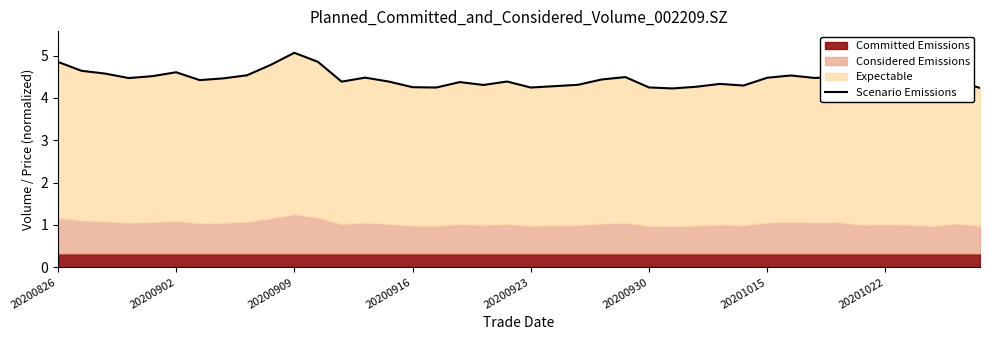

Does the chart display data point markers on the line(s)?

No